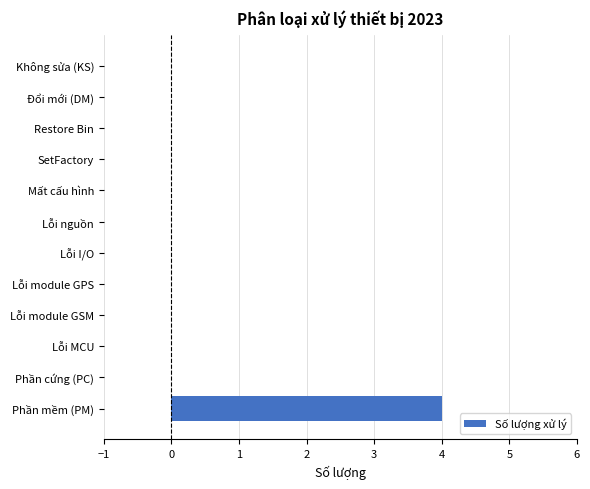

Reading top to bottom, extract all data points from this chart.

Không sửa (KS)=0	Đổi mới (DM)=0	Restore Bin=0	SetFactory=0	Mất cấu hình=0	Lỗi nguồn=0	Lỗi I/O=0	Lỗi module GPS=0	Lỗi module GSM=0	Lỗi MCU=0	Phần cứng (PC)=0	Phần mềm (PM)=4